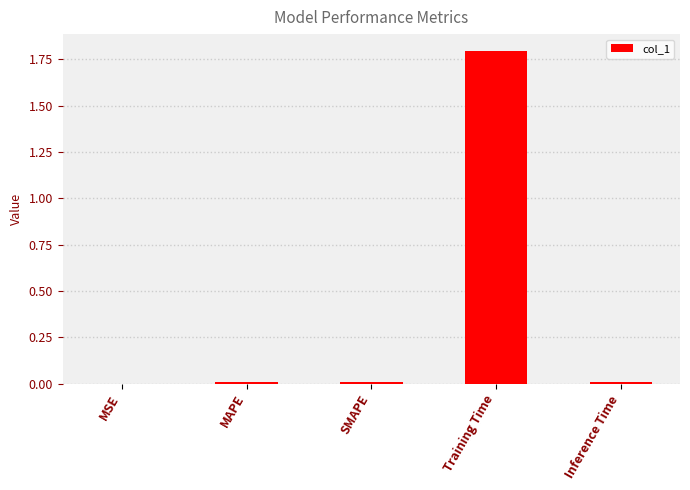

How many series are shown in this chart?

1